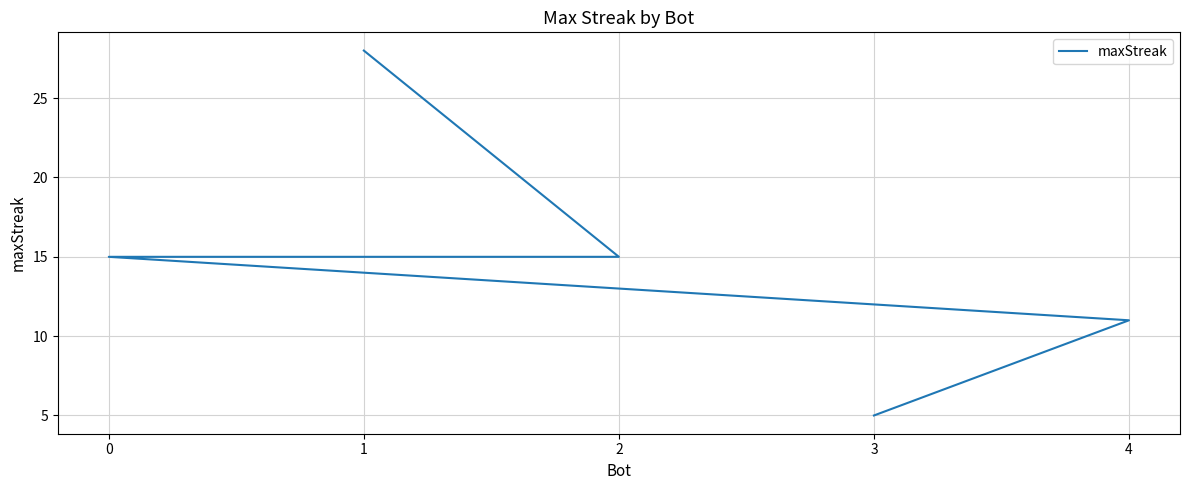

Reading left to right, extract all data points from this chart.

1=28	2=15	0=15	4=11	3=5